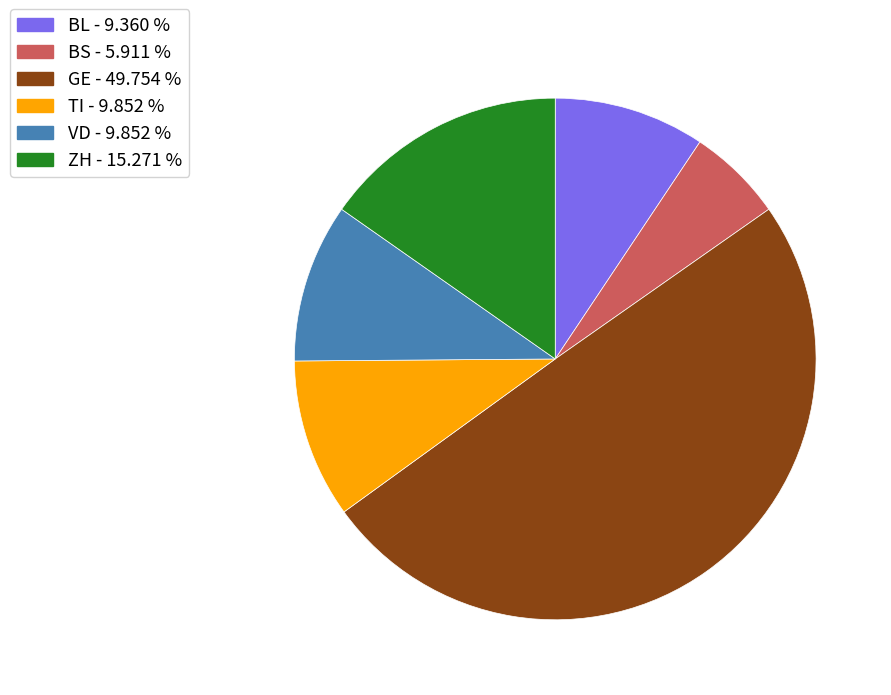

Combined, do VD - 9.852 % and GE - 49.754 % account for over 50%?

Yes